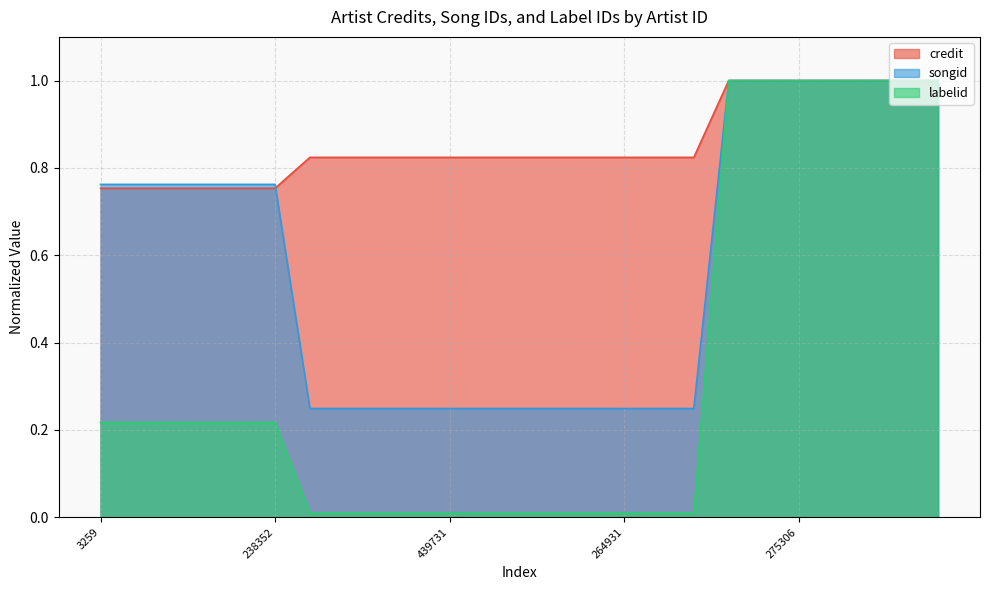

How many lines are shown in the chart?

3